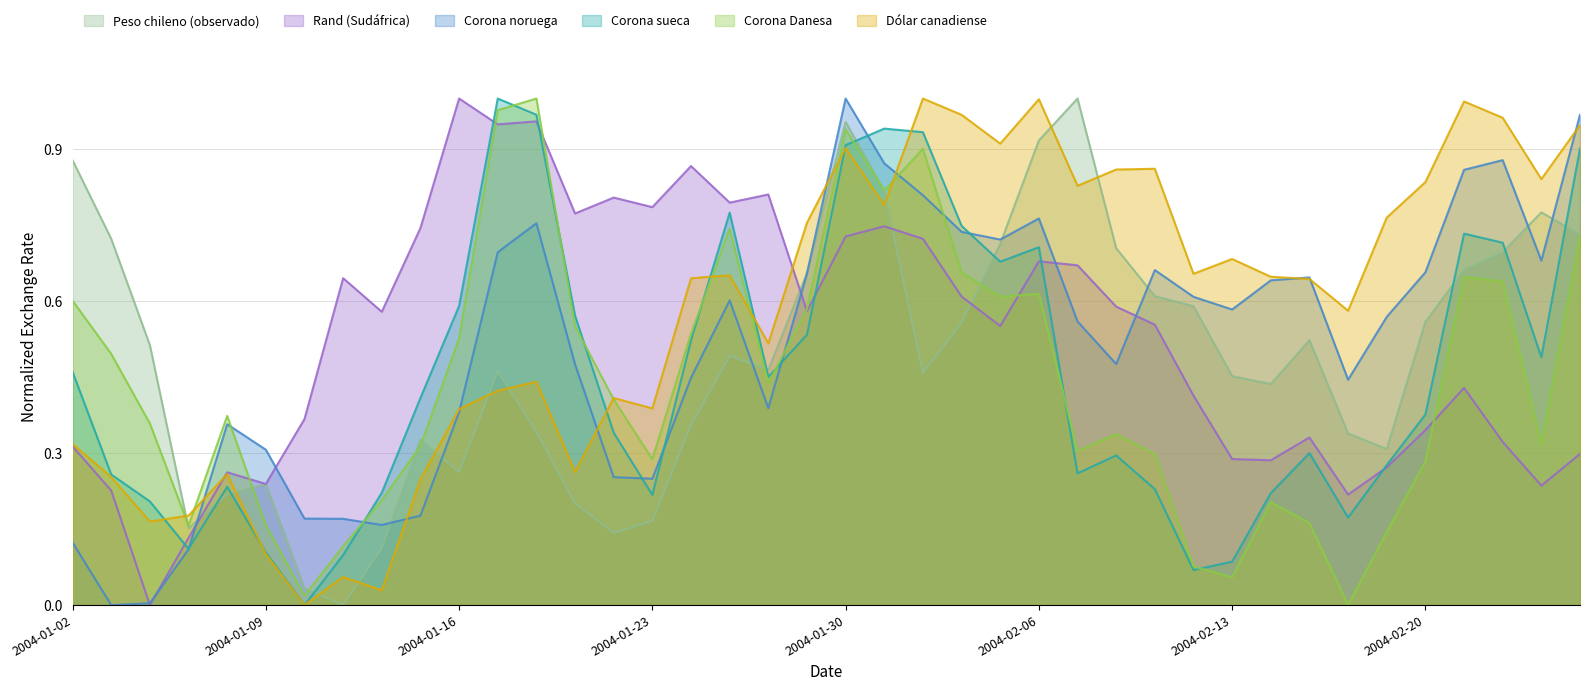

What position from the left is 02-02-2004?

22